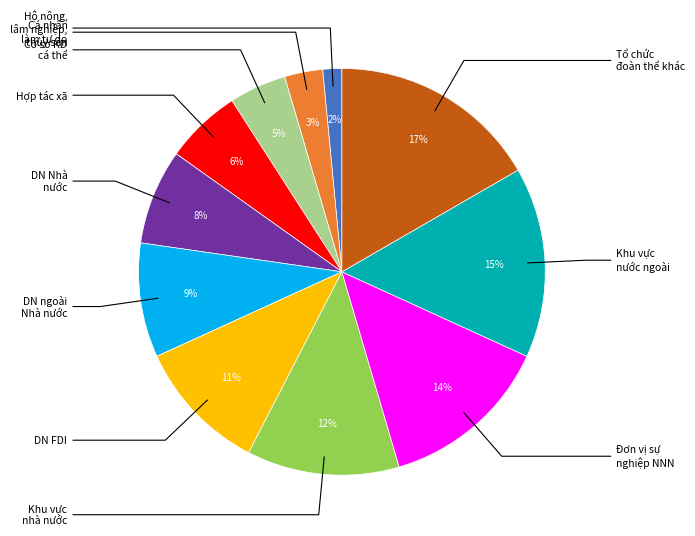

To the nearest percent, what is the average slice percentage?

9%